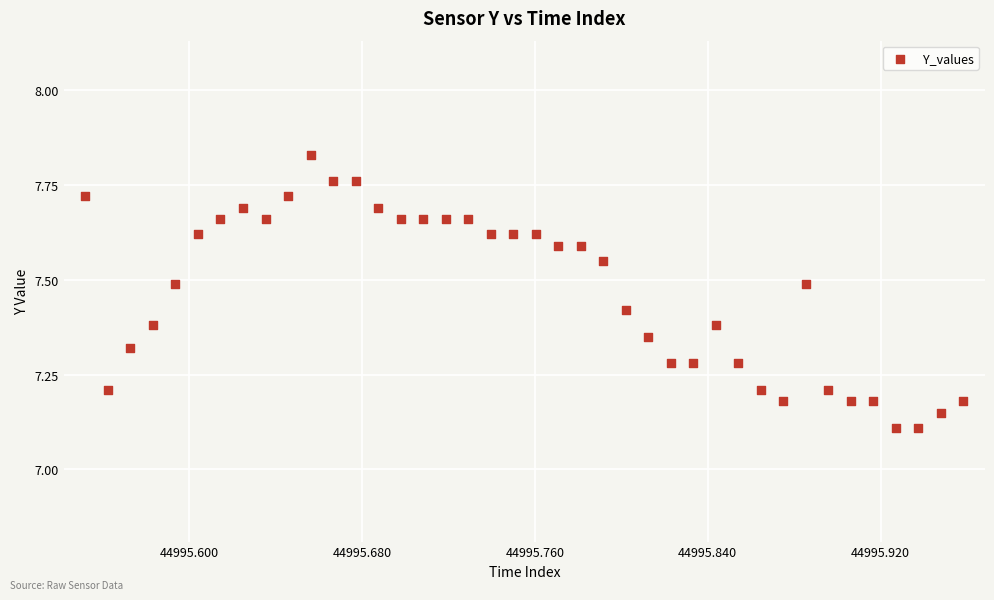

What is the range of Y values (max minus min)?

0.7